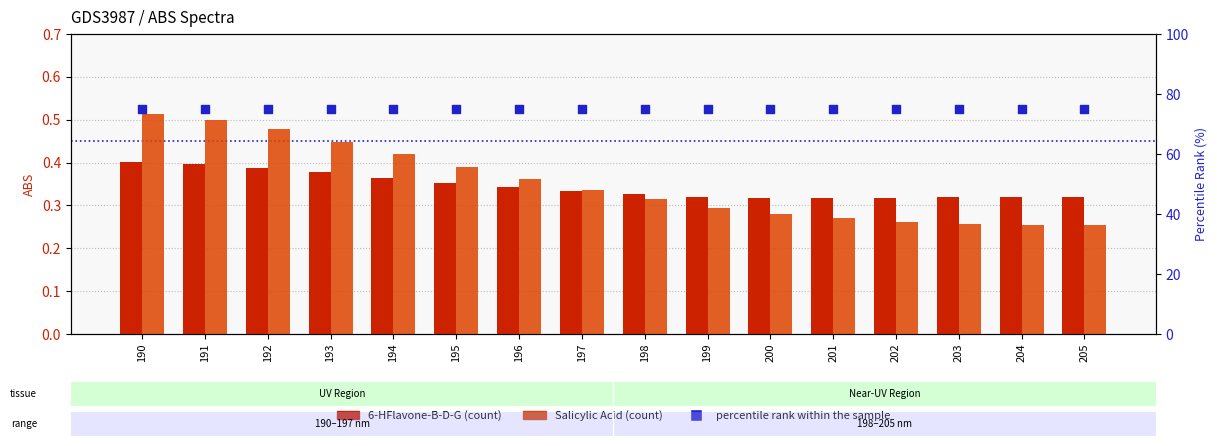

Which series contains the lowest Y value?

Salicylic Acid